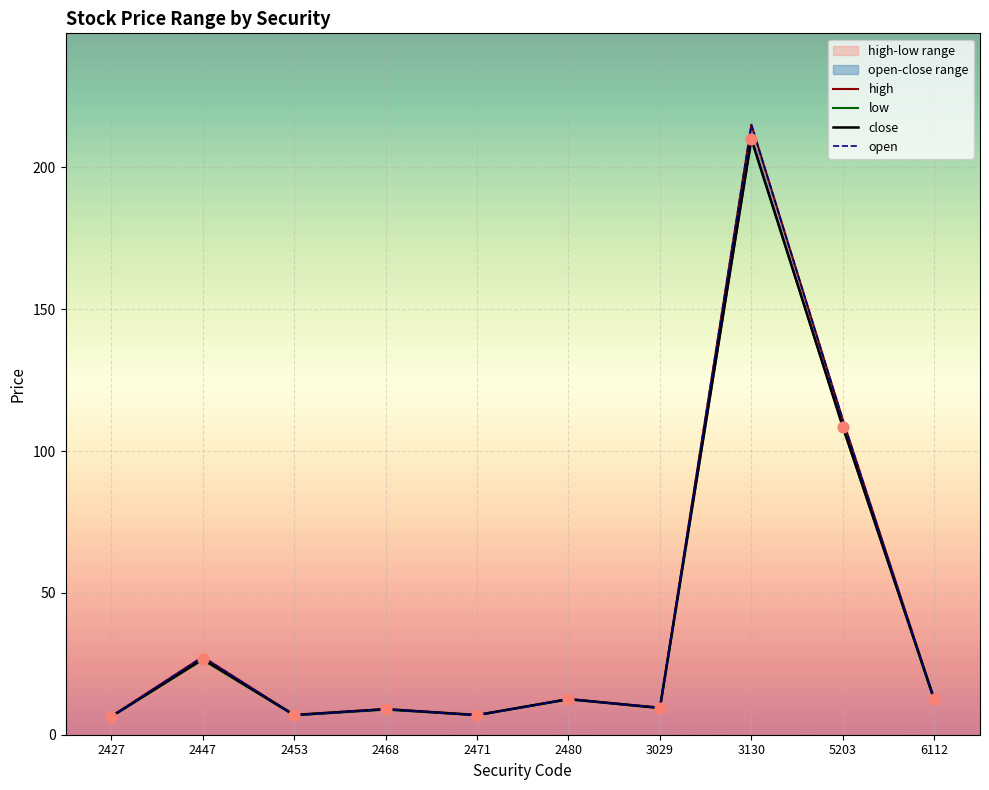

Which series has the largest total across all categories?

high